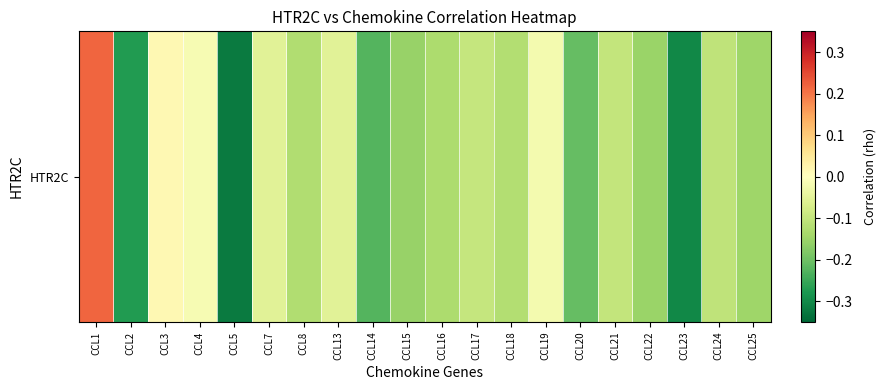

Count the number of values greater than 0.

2